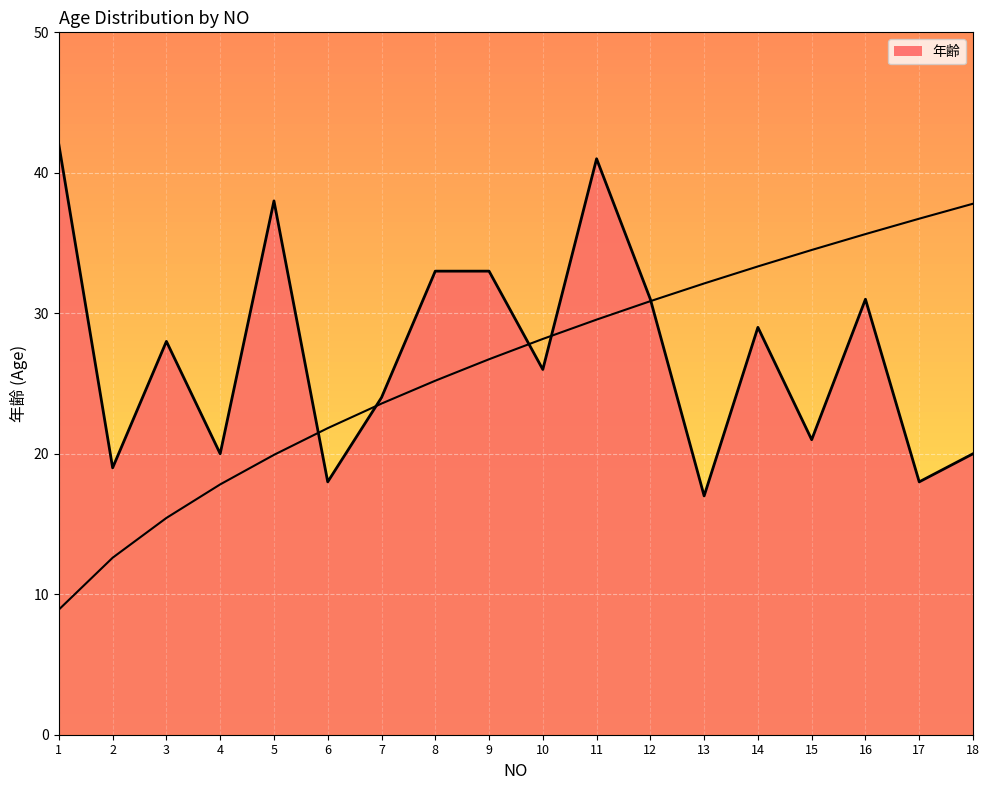

What is the value of the 14th point from the left?

29